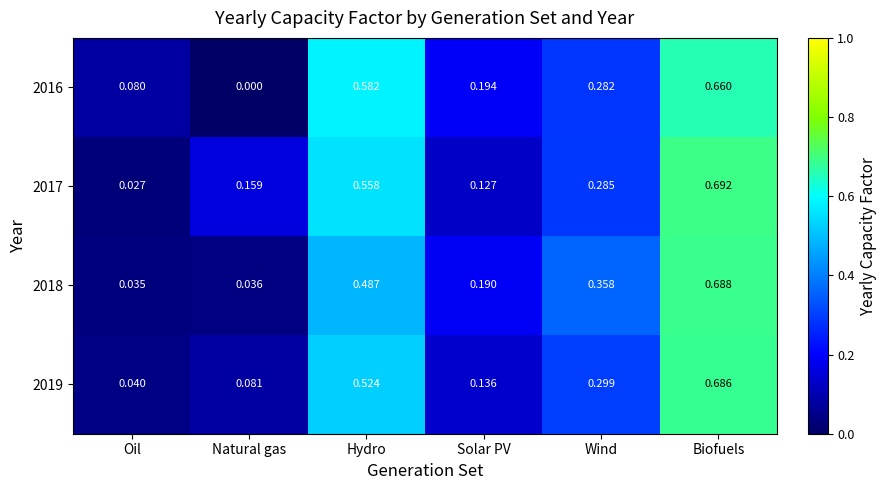

Rank the categories by 2018 value from highest to lowest.

Biofuels, Hydro, Wind, Solar PV, Natural gas, Oil